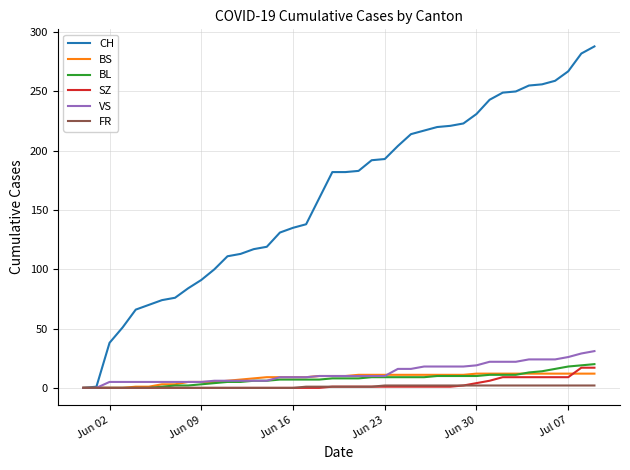

What is the difference between the second highest and minimum values in the BL series?

19